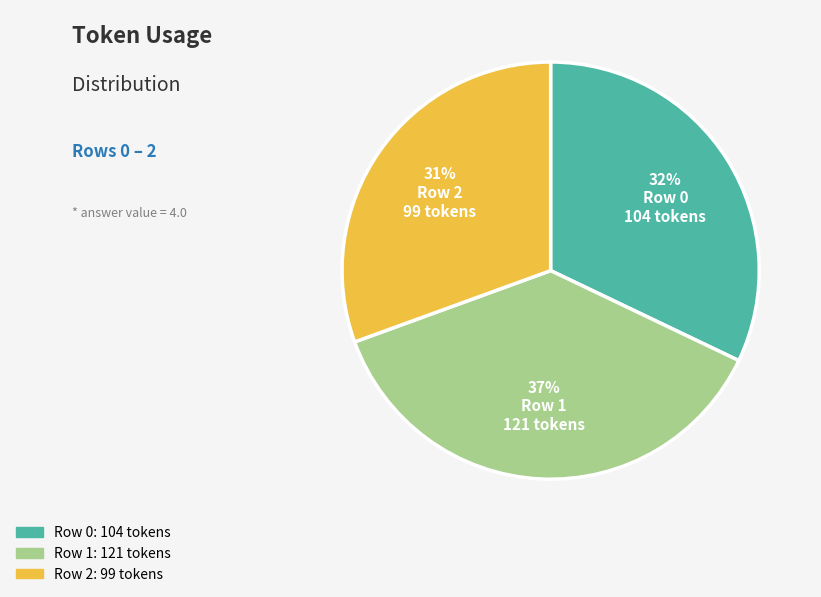

What is the largest slice in the pie chart?

Row 1